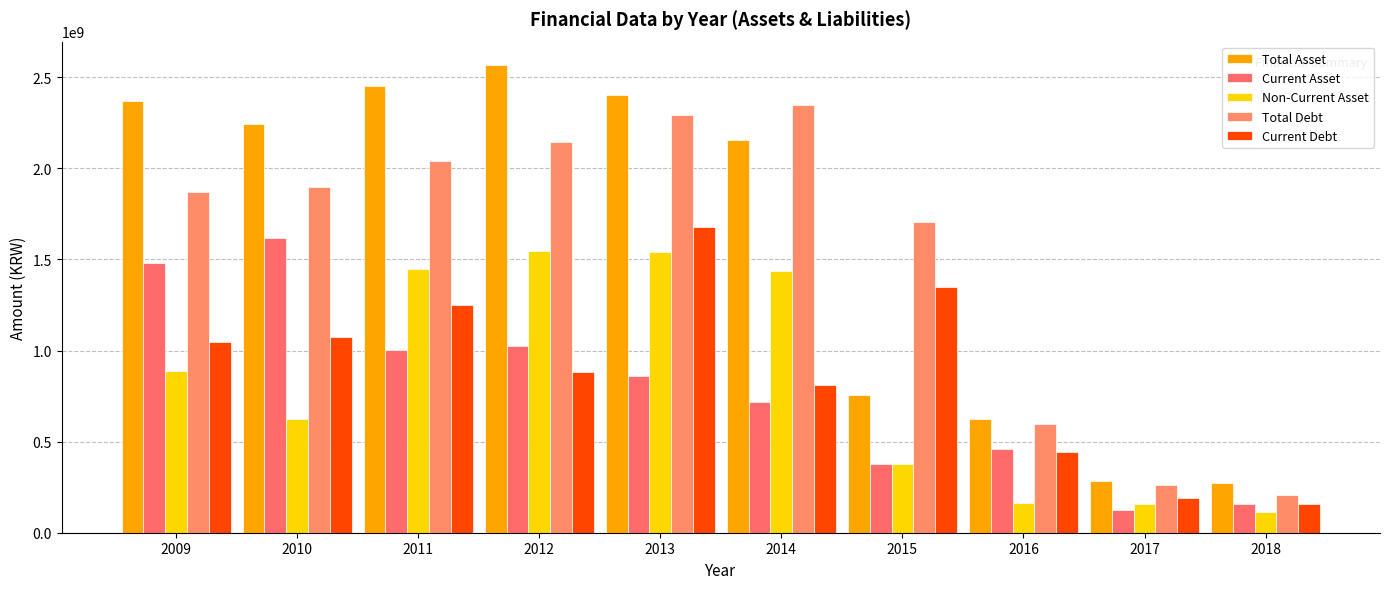

How many bars are there in each group?

5